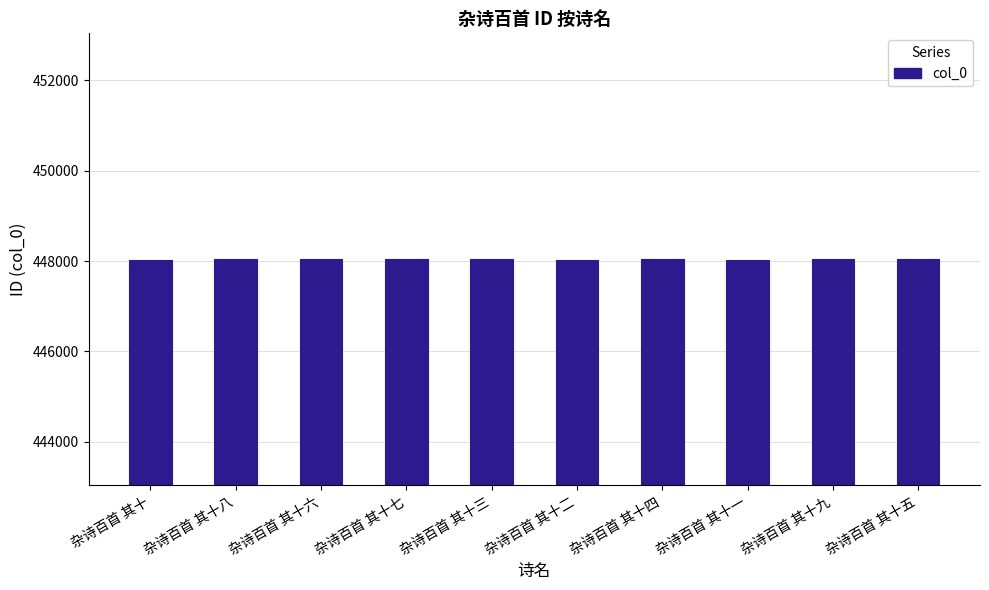

Count the number of data series in this chart.

1